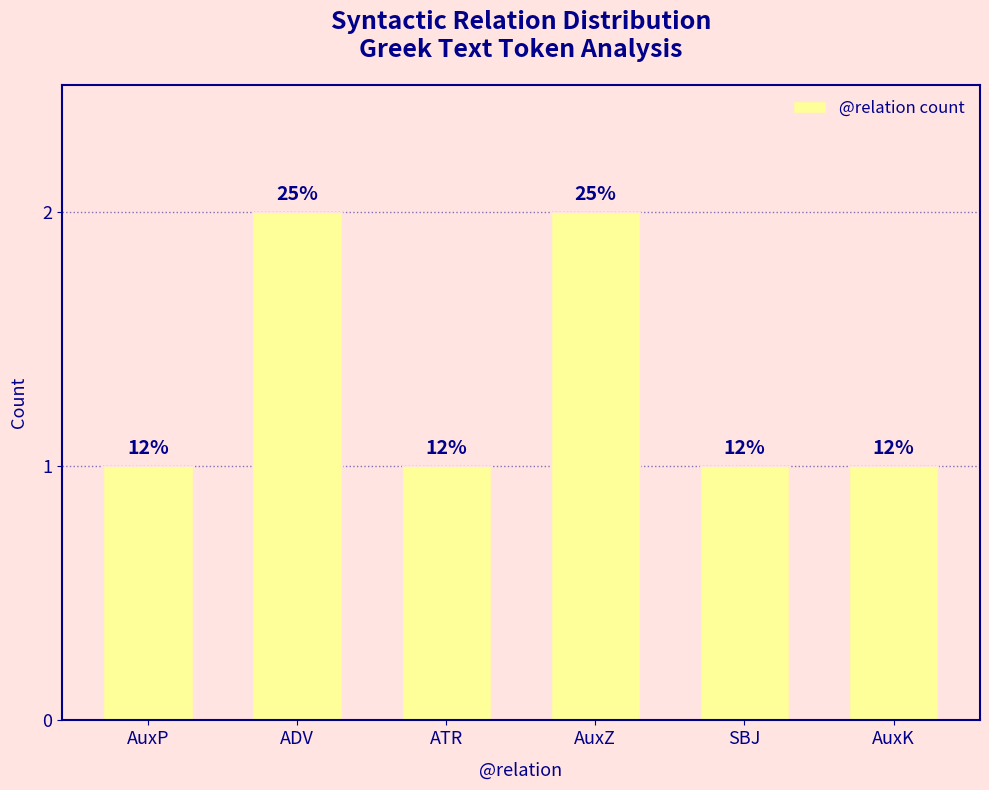

How many bars are there in total?

6